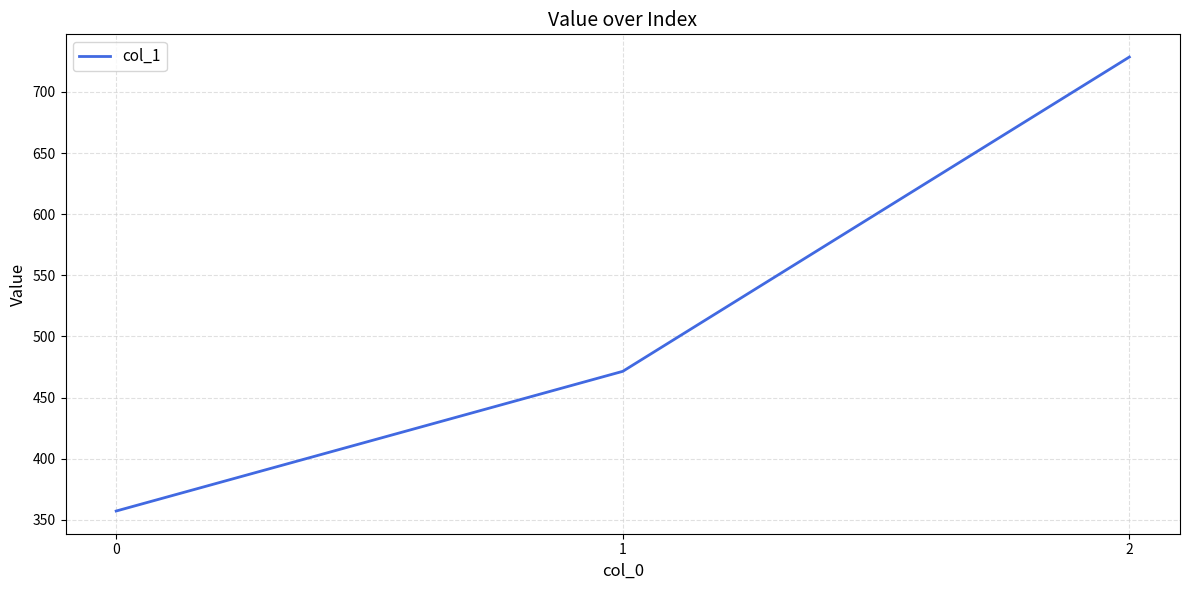

What is the approximate value at 1?

471.4